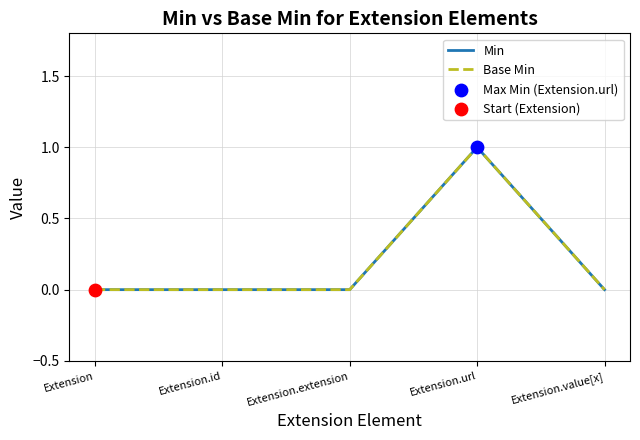

Which series has the largest total across all categories?

Min